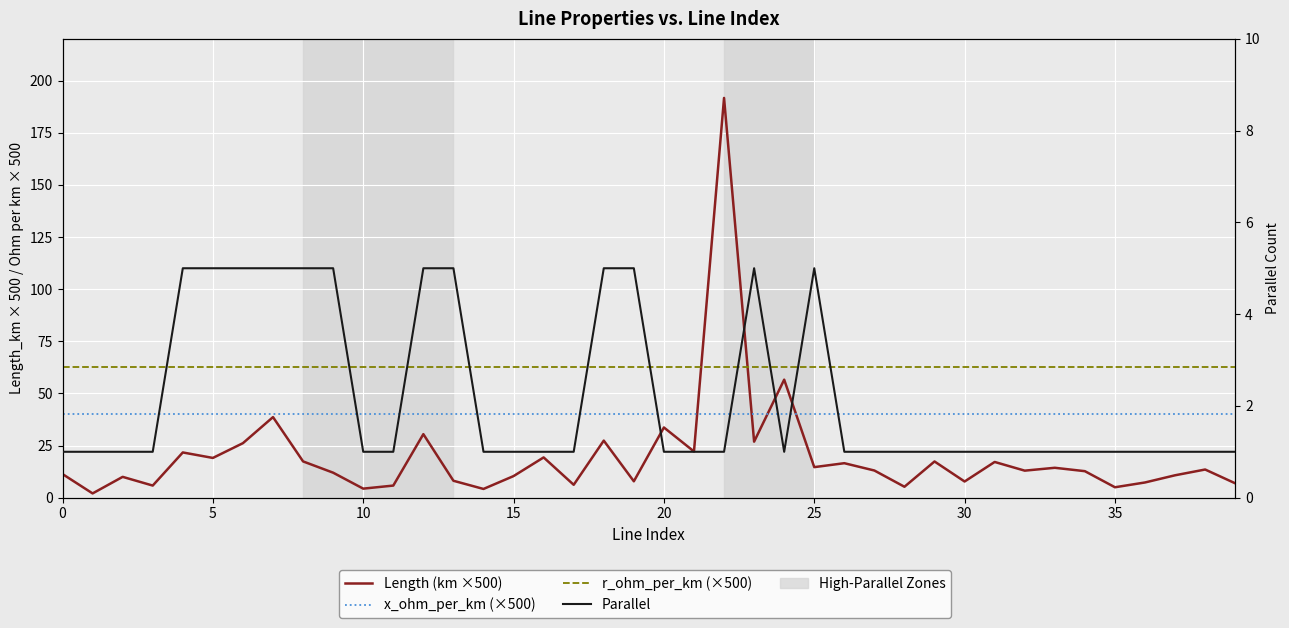

How many x_ohm_per_km (×500) values are between 40 and 41?

32